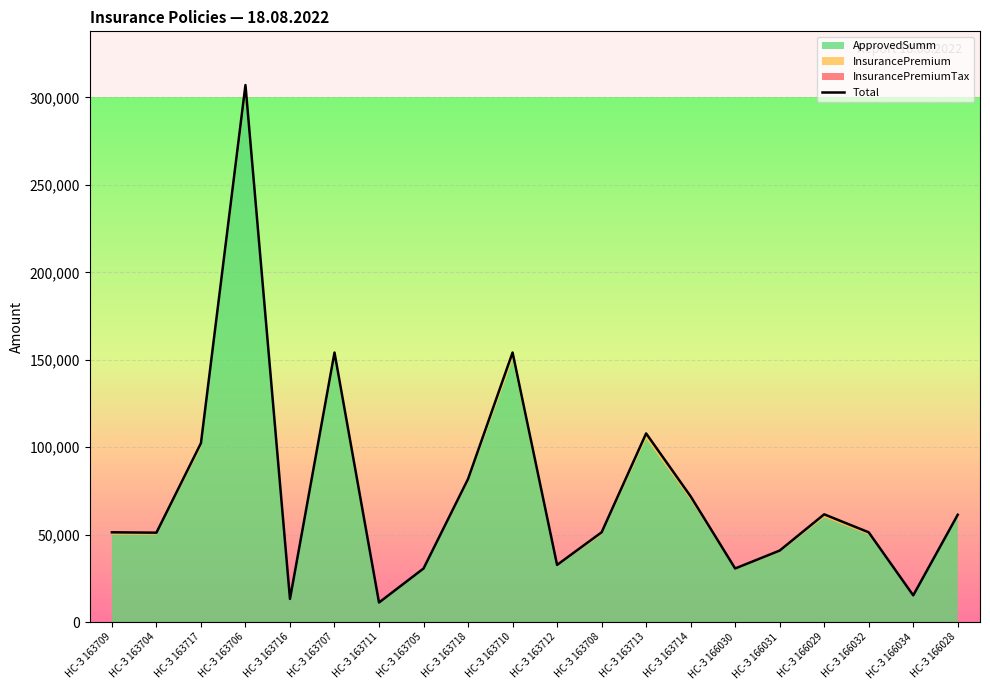

What is the label of the 6th point from the right?

НС-З 166030